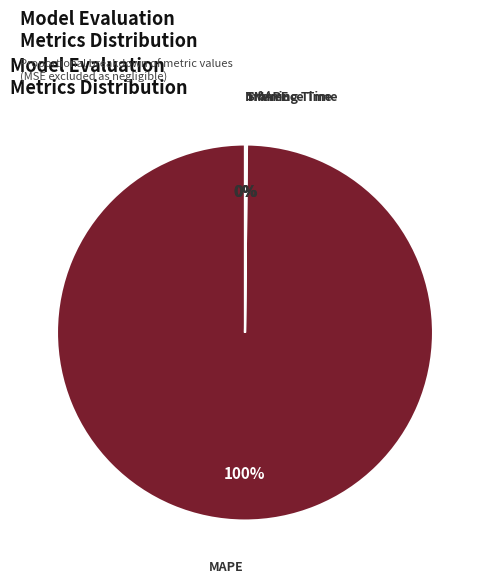

To the nearest percent, what is the average slice percentage?

25%